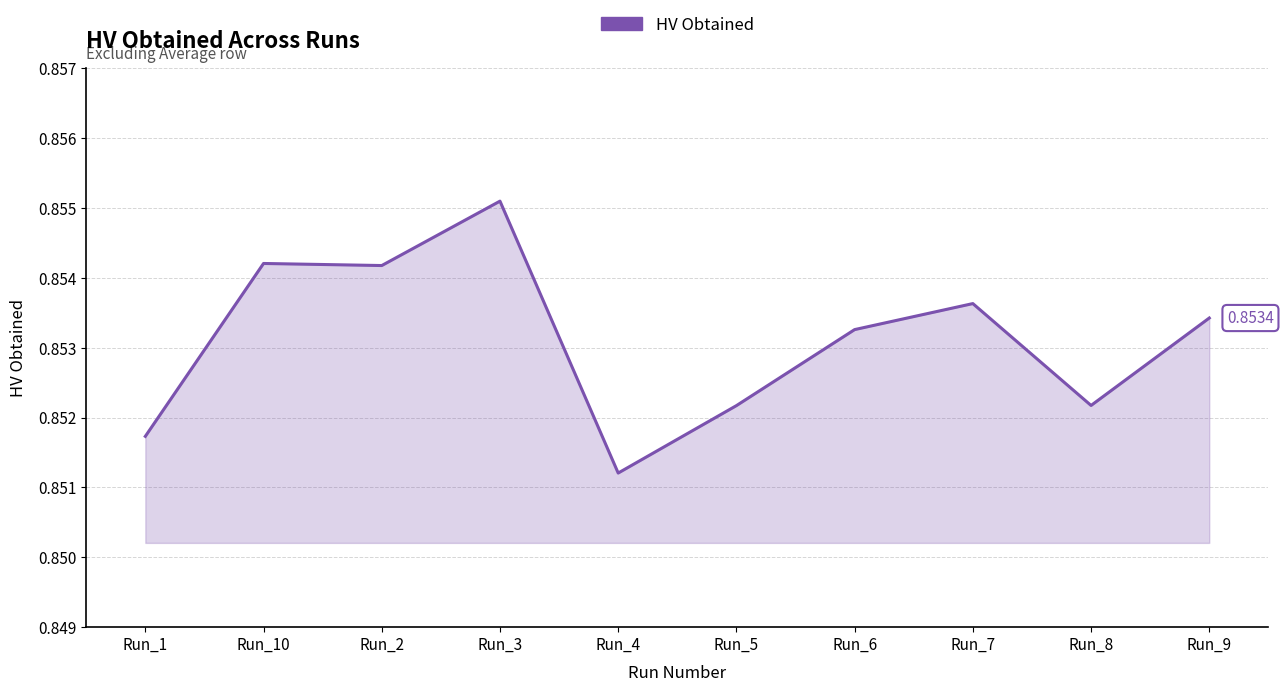

Between Run_1 and Run_4, which is larger?

Run_1